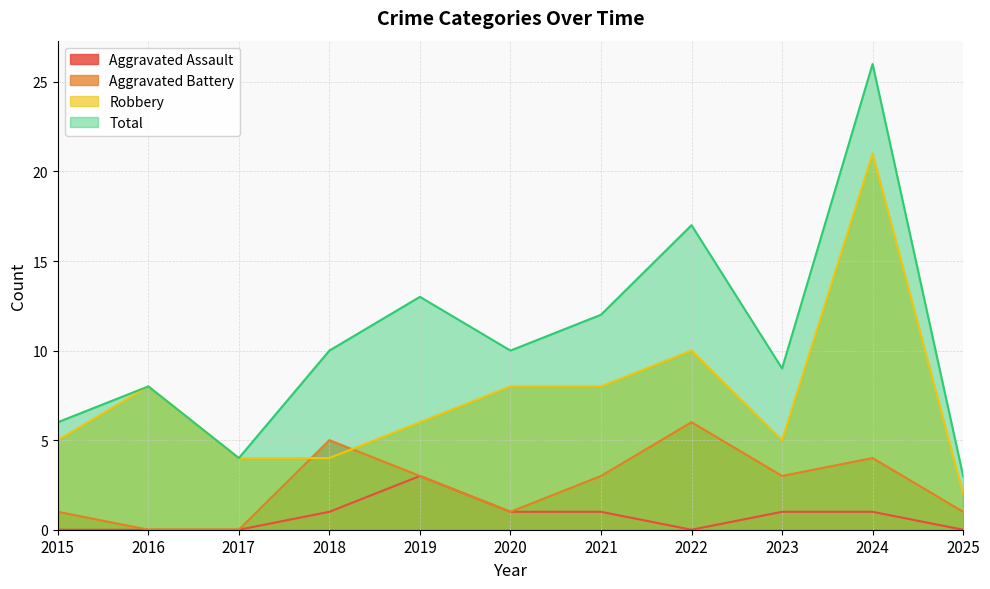

What is the approximate value of Total at 2015?

6